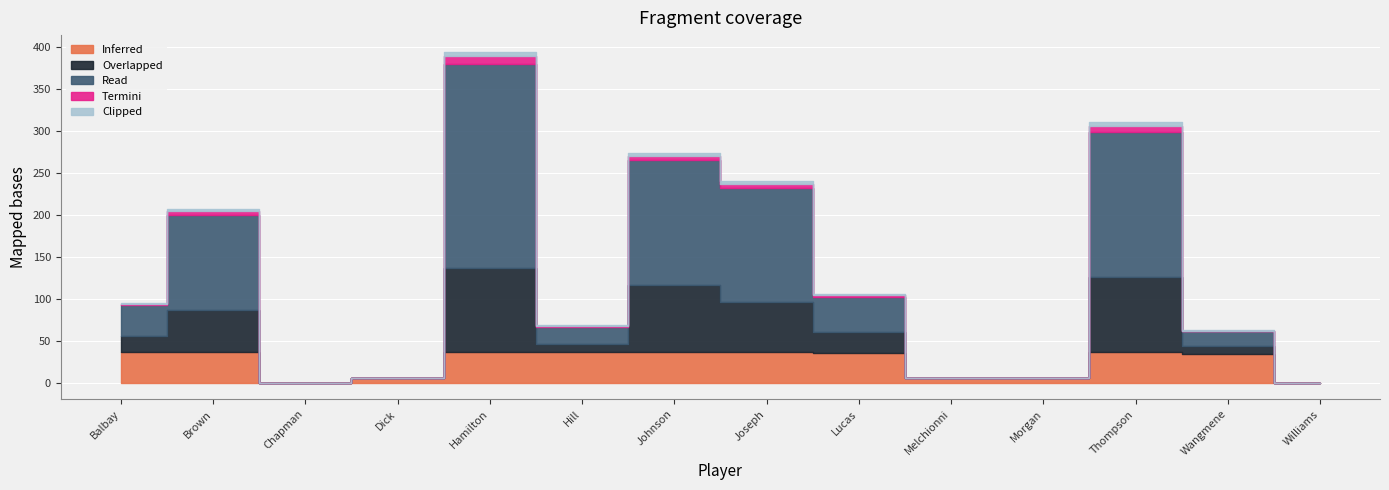

Rank the categories by Read value from lowest to highest.

Chapman, Morgan, Williams, Dick, Melchionni, Wangmene, Hill, Balbay, Lucas, Brown, Joseph, Johnson, Thompson, Hamilton